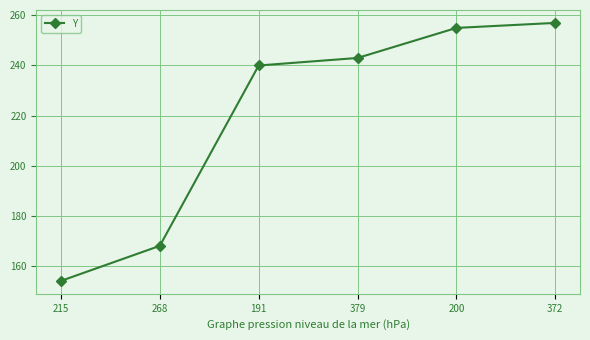

Is this an area chart (filled region under the line)?

No